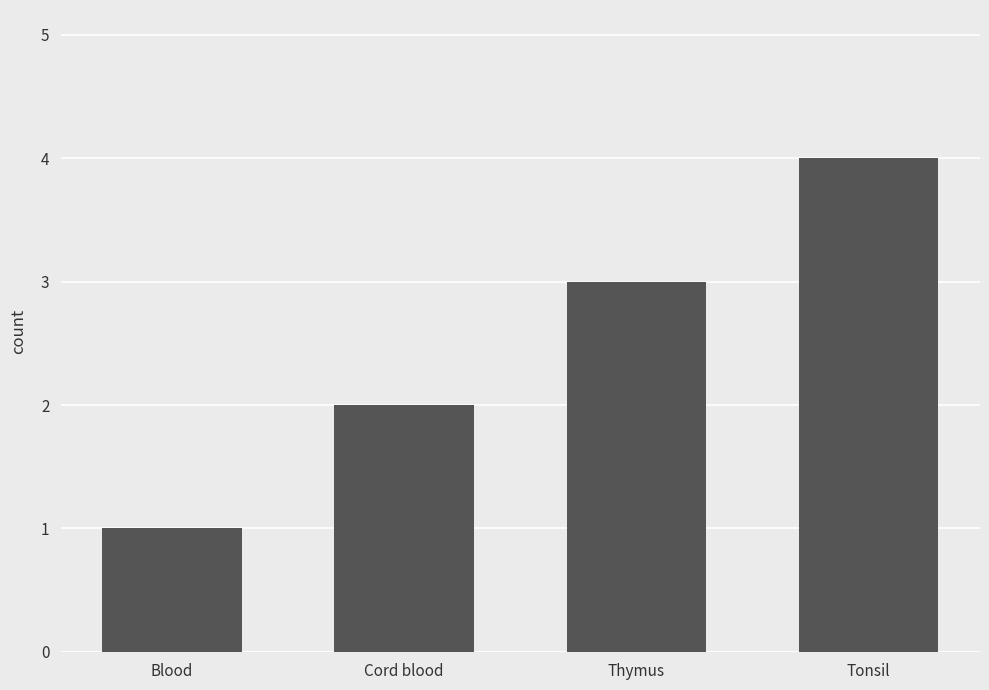

What is the label of the 3rd bar from the right?

Cord blood